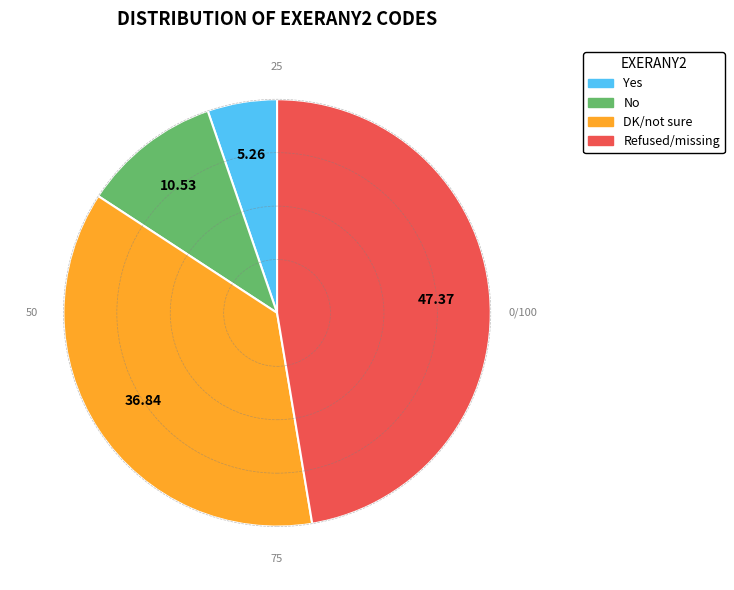

Is the sum of No and DK/not sure greater than half?

No